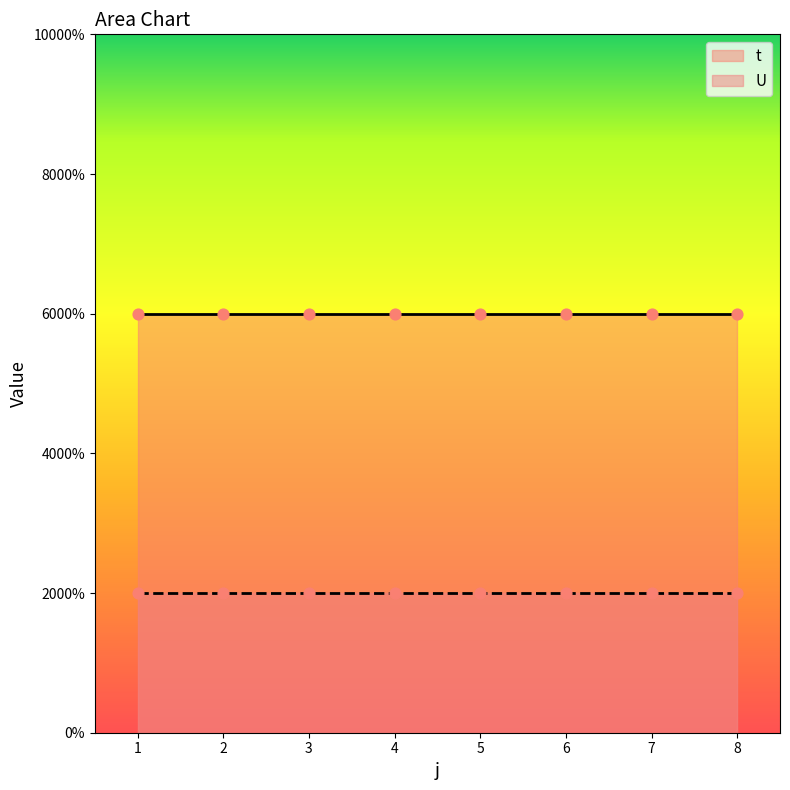

At which category is the sum across all series the highest?

1